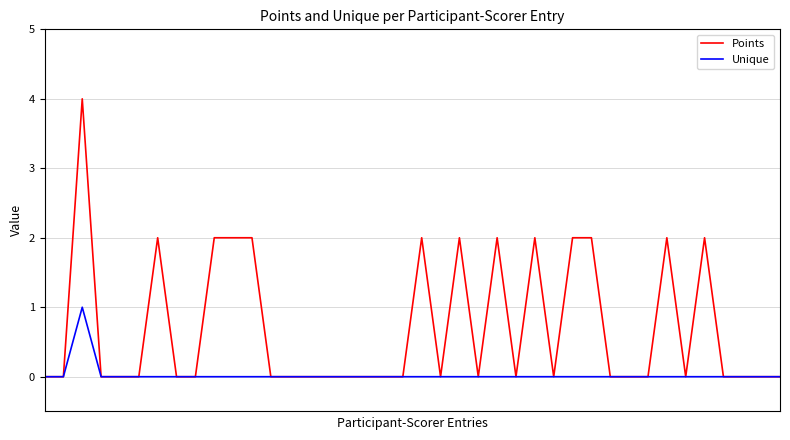

True or false: Points has more than 1 interior local peaks.

True